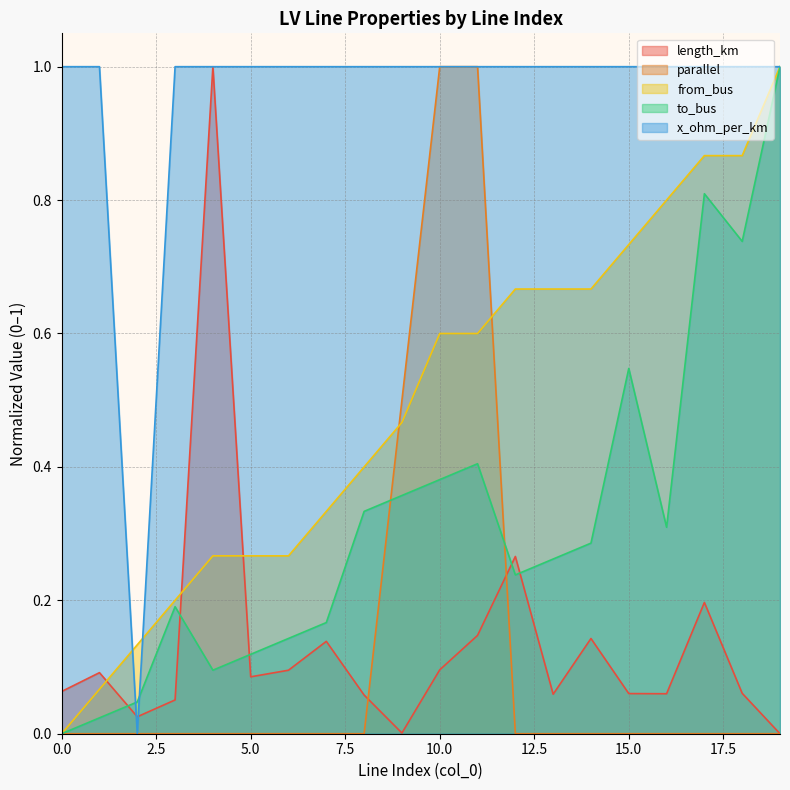

What is the difference between the highest and lowest values at 15.0?

1.0